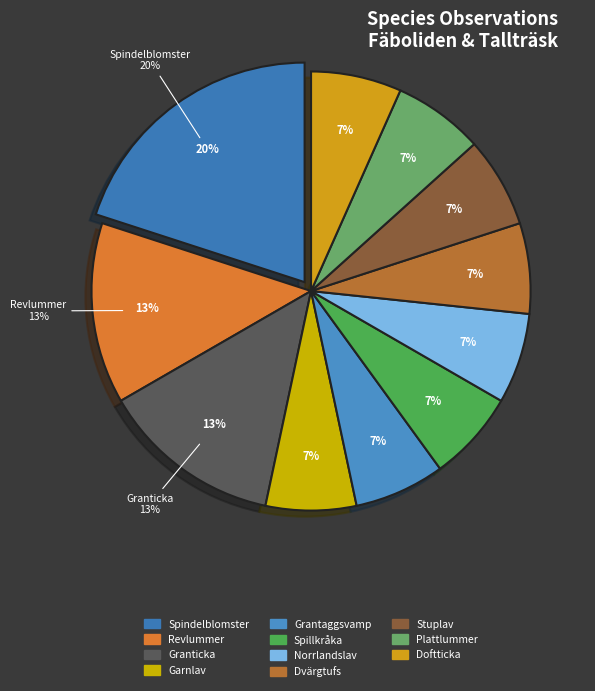

True or false: Doftticka accounts for 7% of the total.

True